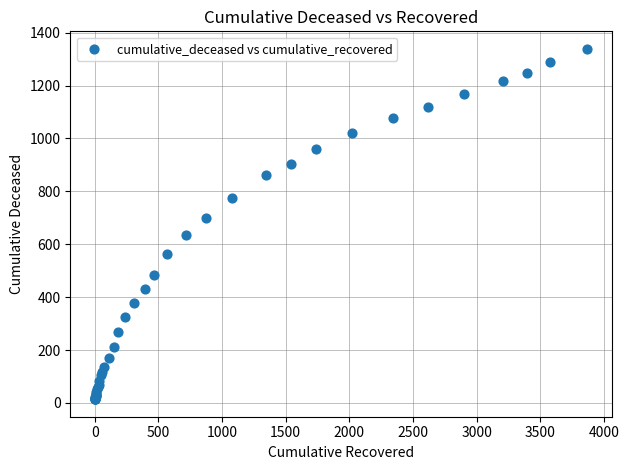

What Y value in the scatter plot is closest to 676?

700